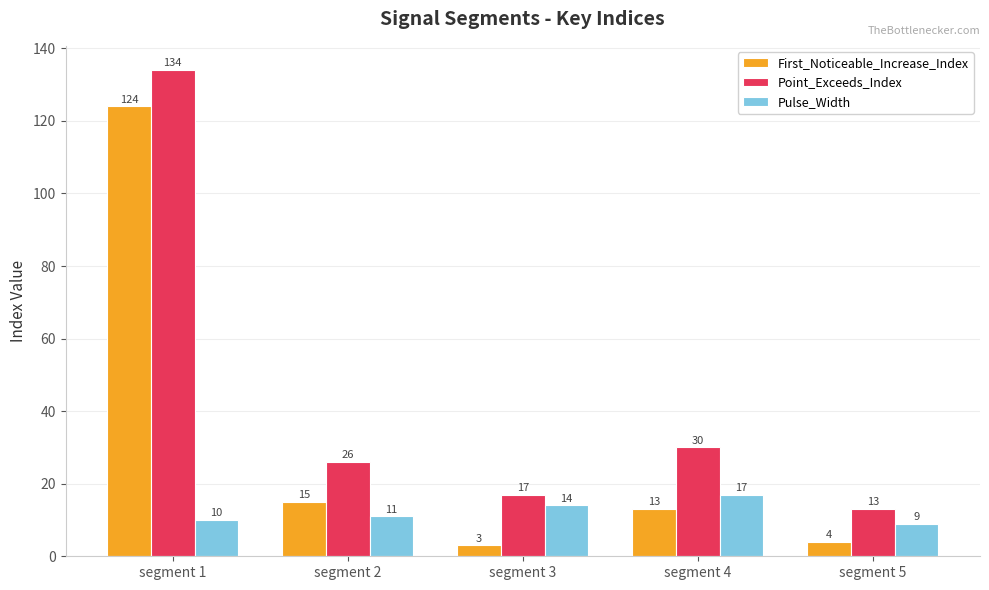

Reading right to left, what are all the values shown in this chart?

First_Noticeable_Increase_Index: segment 5=4	segment 4=13	segment 3=3	segment 2=15	segment 1=124
Point_Exceeds_Index: segment 5=13	segment 4=30	segment 3=17	segment 2=26	segment 1=134
Pulse_Width: segment 5=9	segment 4=17	segment 3=14	segment 2=11	segment 1=10